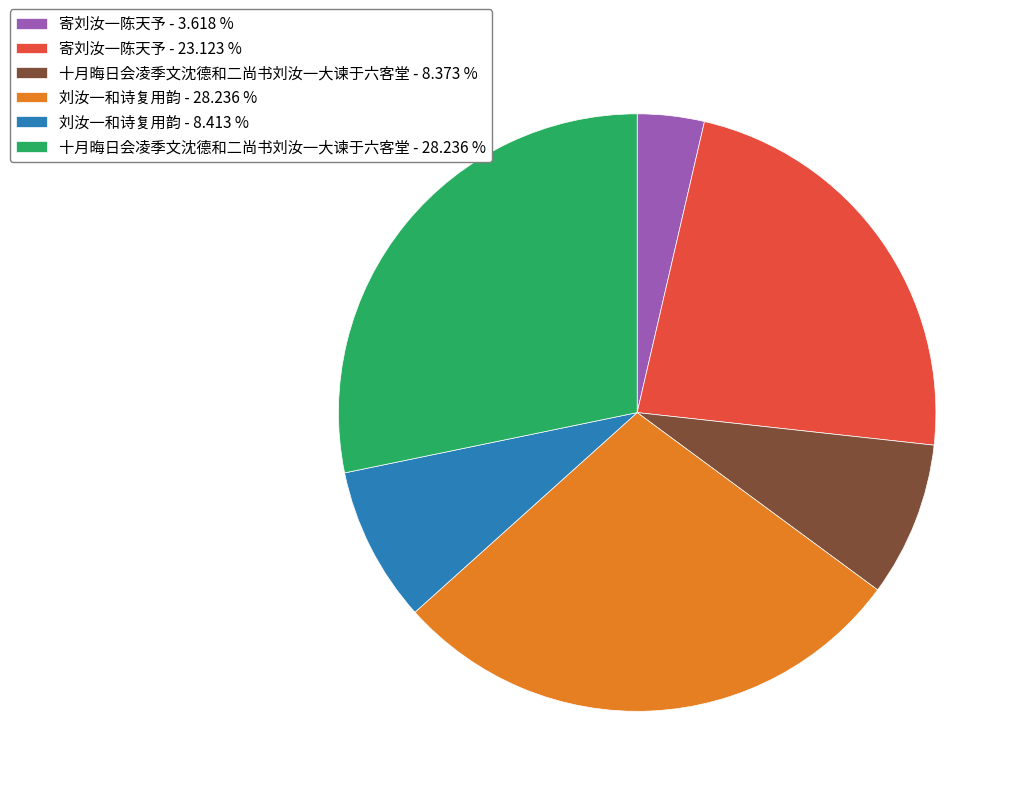

Is the sum of 寄刘汝一陈天予 - 23.123 % and 十月晦日会凌季文沈德和二尚书刘汝一大谏于六客堂 - 8.373 % greater than half?

No